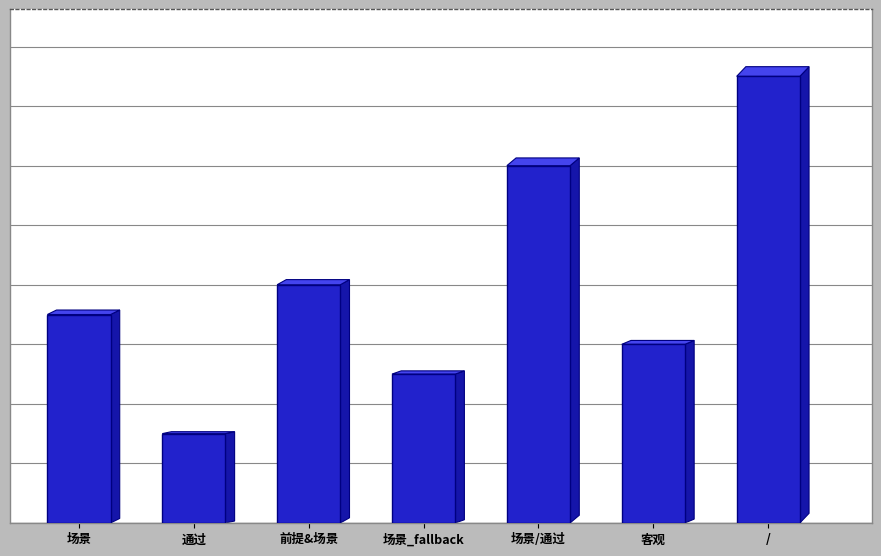

Does the chart contain any negative values?

No